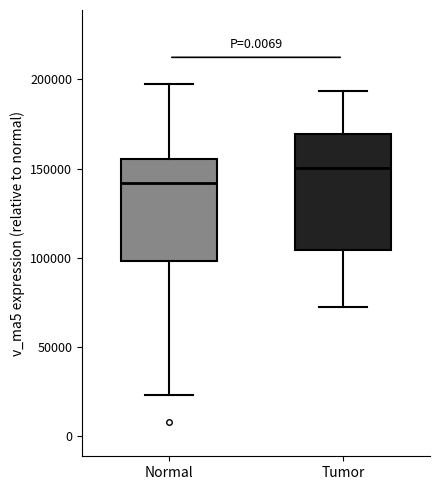

Which box's median line is the highest?

Tumor